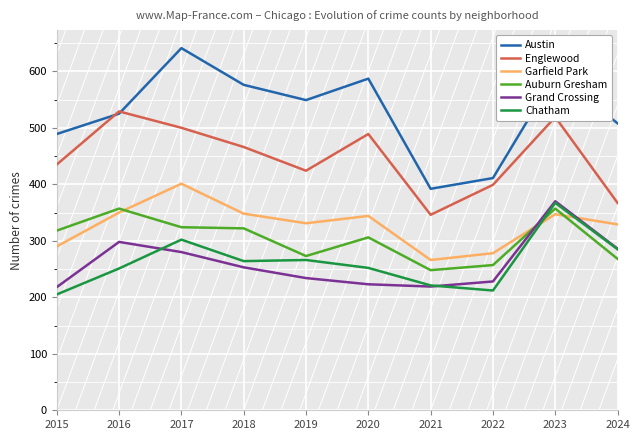

Where do Austin and Englewood first cross each other?

2015 and 2016